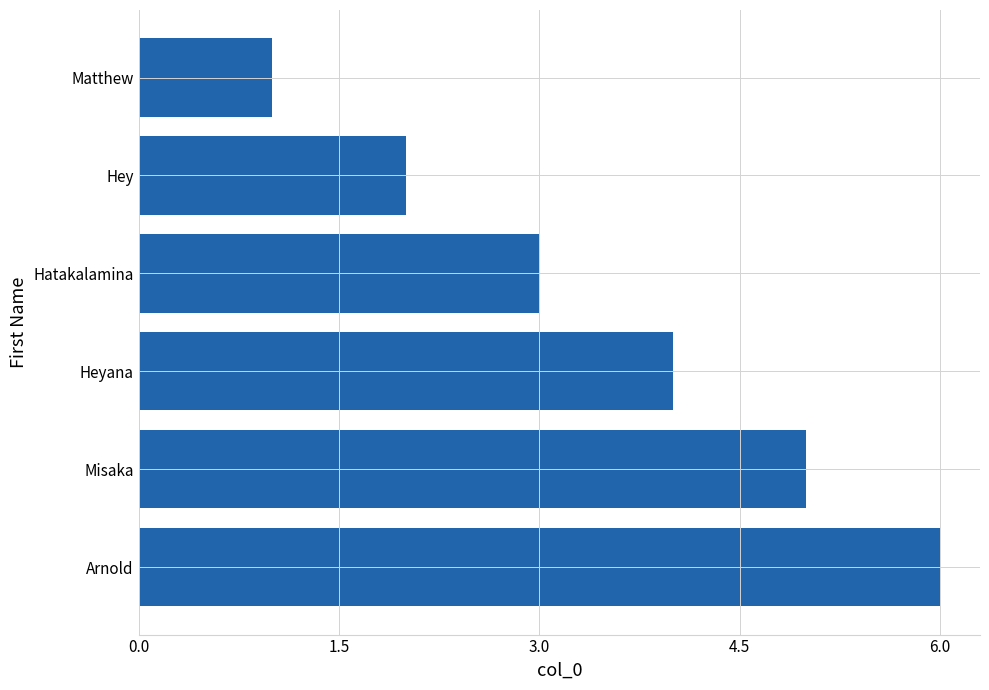

List the labels in order of value, smallest first.

Matthew, Hey, Hatakalamina, Heyana, Misaka, Arnold